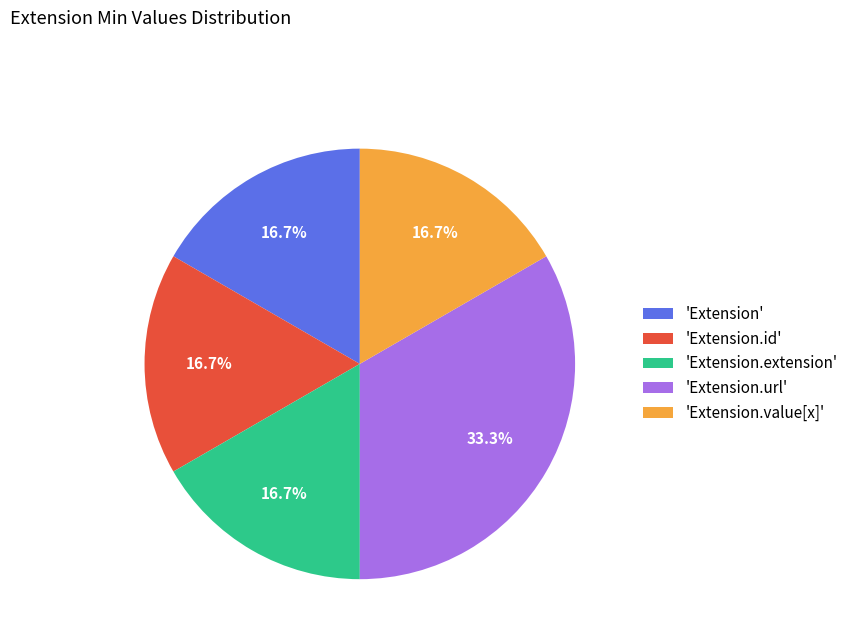

Which category has the biggest portion of the pie?

'Extension.url'